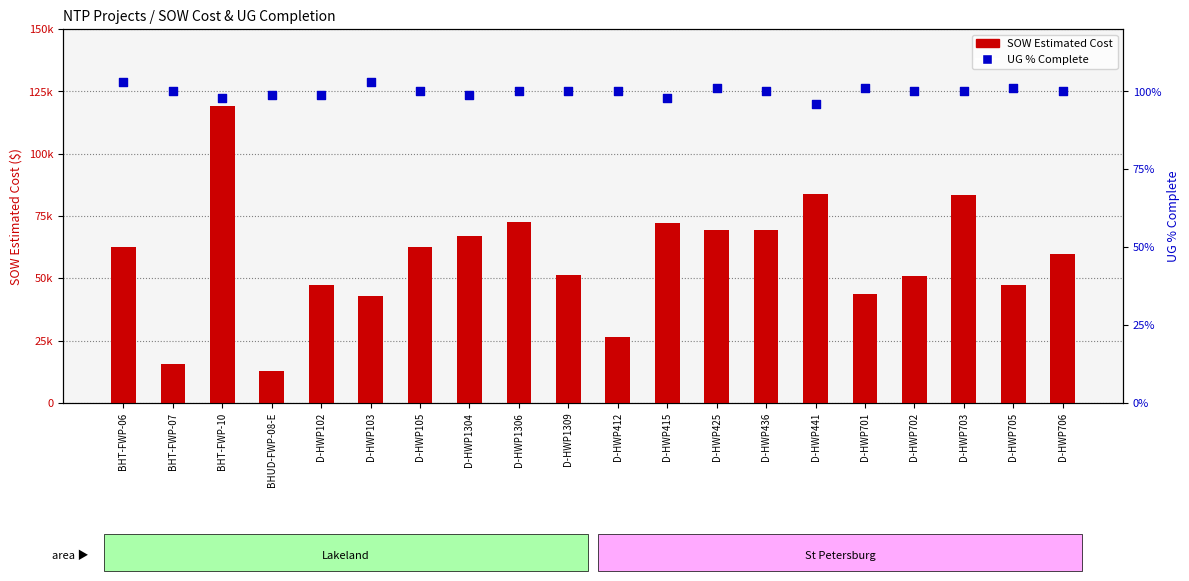

At how many categories does at least one series exceed 76451?

3